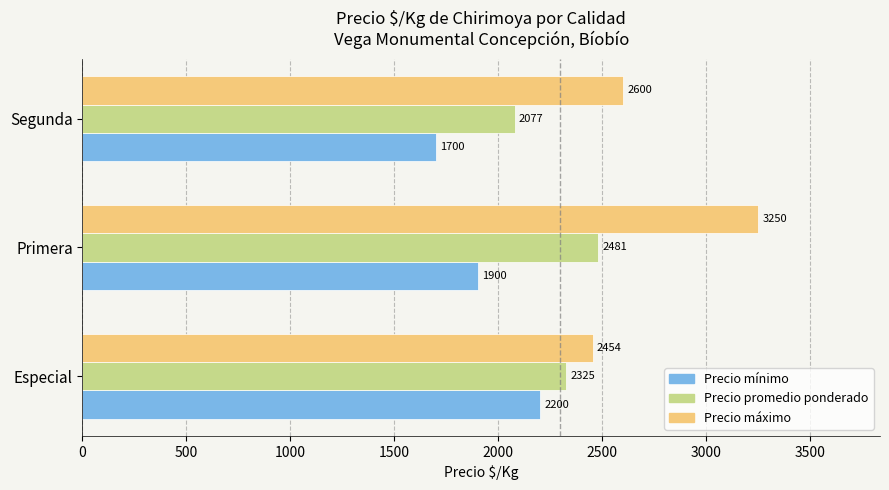

What is the difference between the maximum and minimum values in the Precio máximo series?

796.0